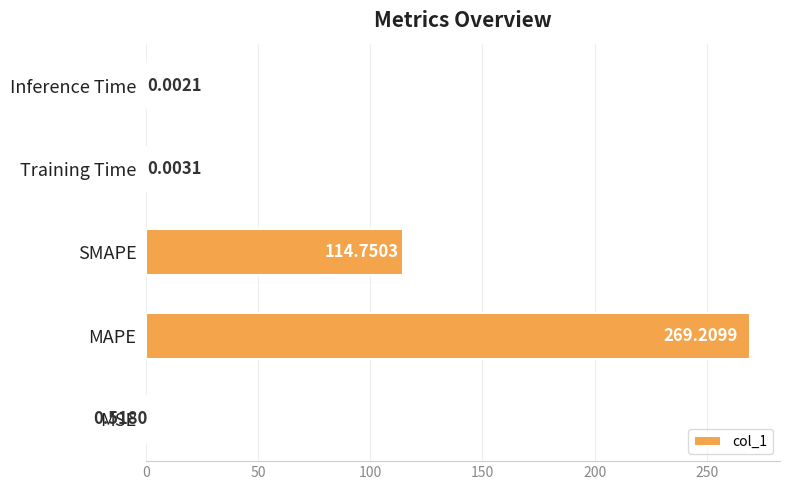

What is the change in value from MSE to MAPE?

+268.7